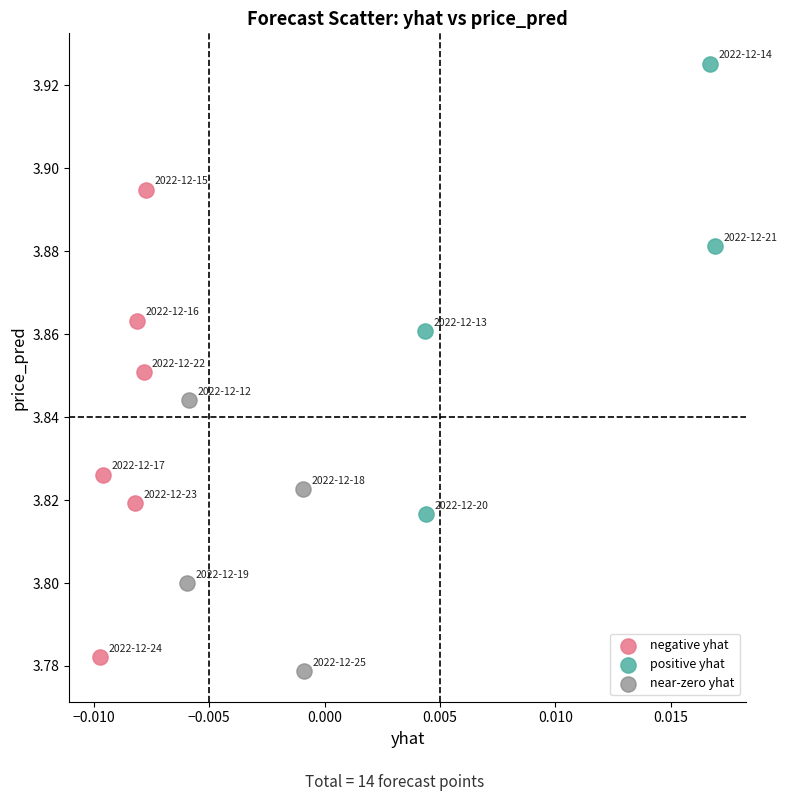

Which series contains the highest Y value?

positive yhat